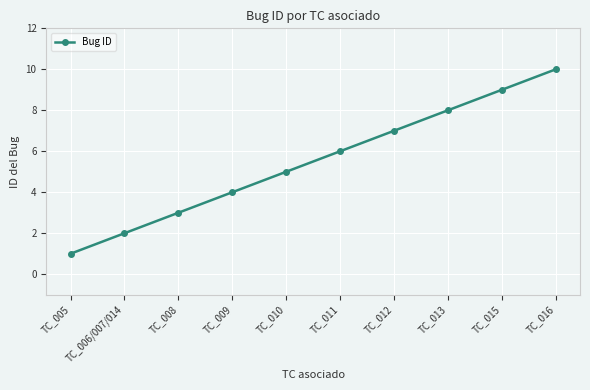

What is the change in value from TC_009 to TC_010?

+1